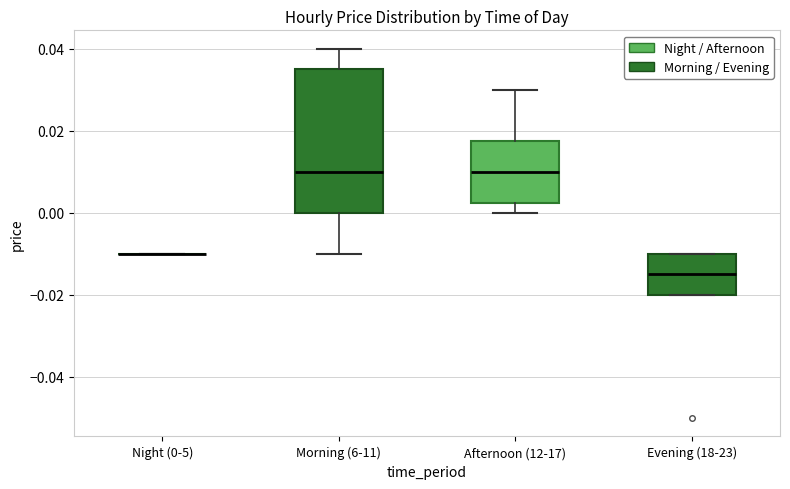

Reading left to right, transcribe this box plot: for each box, give where its median line is, the range the box spans, and where its two whiskers end, as read against the y-axis. The values are not printed on the chart, so give them approximately, as read against the axis.

Night (0-5): box collapsed to a line at -0.010, whiskers -0.010 to -0.010
Morning (6-11): median 0.010, box 0.000 to 0.036, whiskers -0.010 to 0.040
Afternoon (12-17): median 0.010, box 0.002 to 0.018, whiskers 0.000 to 0.030
Evening (18-23): median -0.014, box -0.020 to -0.010, whiskers -0.020 to -0.010